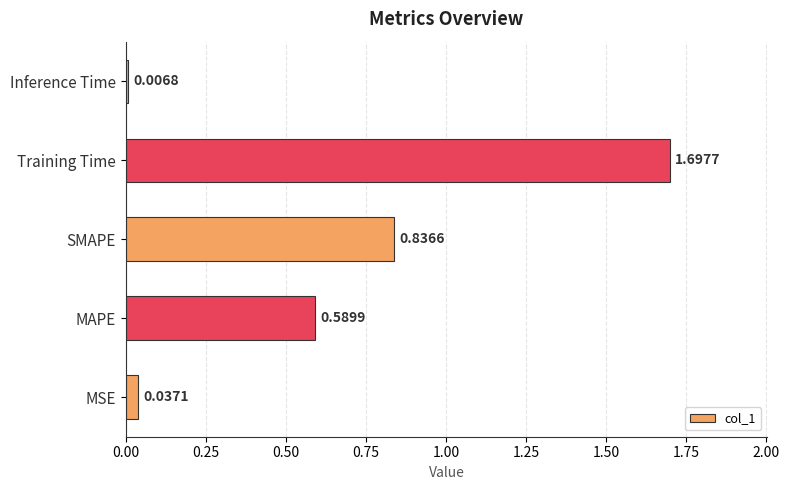

At which label is the value closest to 0?

Inference Time